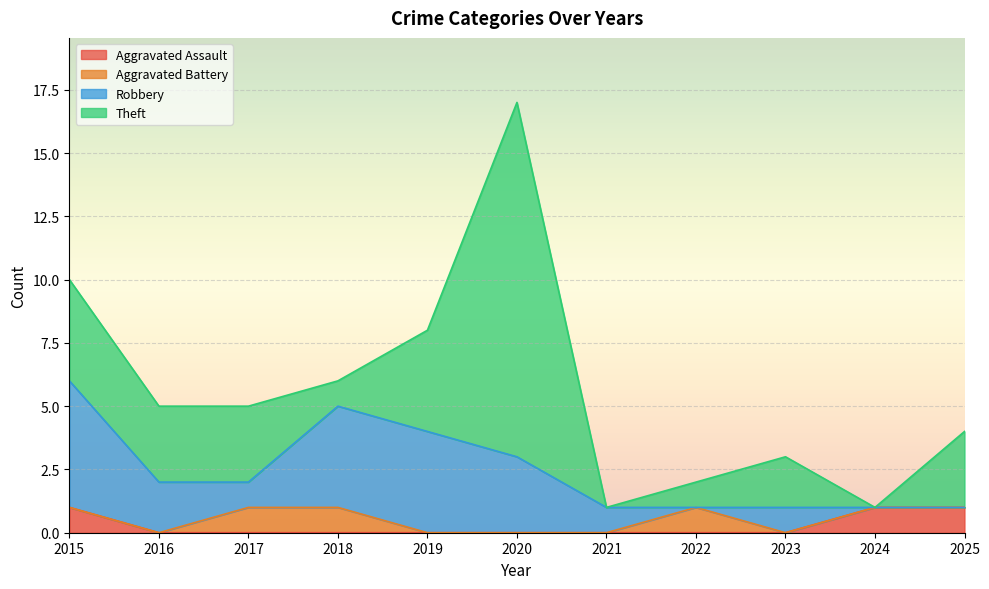

What is the difference between the second highest and minimum values in the Robbery series?

4